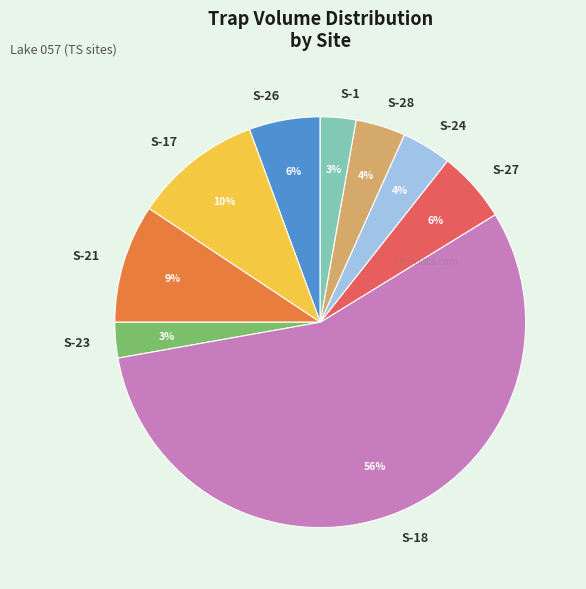

To the nearest percent, what is the difference between the S-23 and S-27 slice percentages?

3%